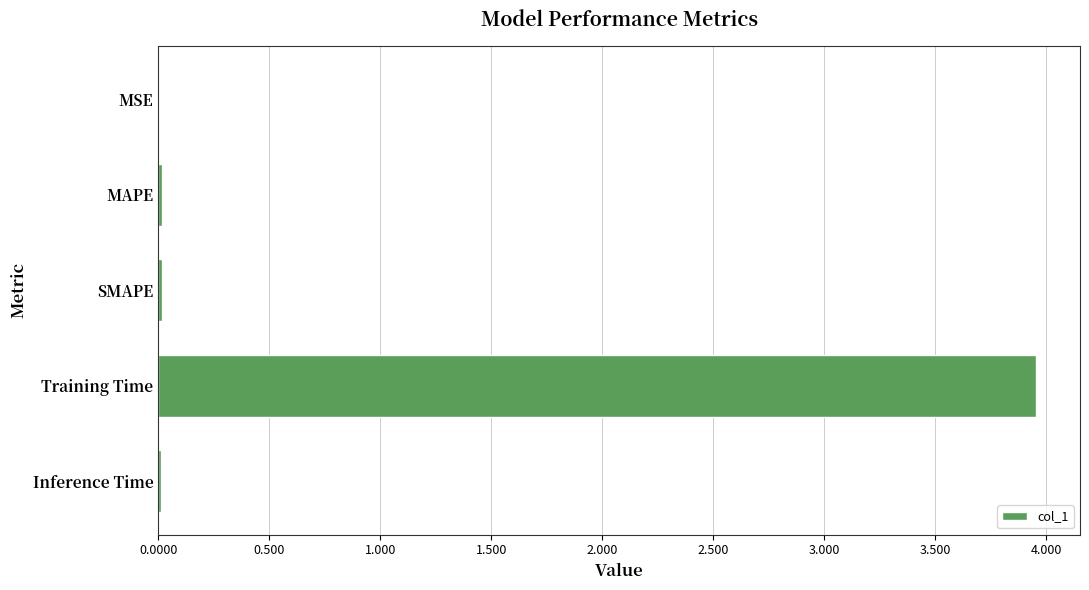

Which category has the highest value across all series?

Training Time